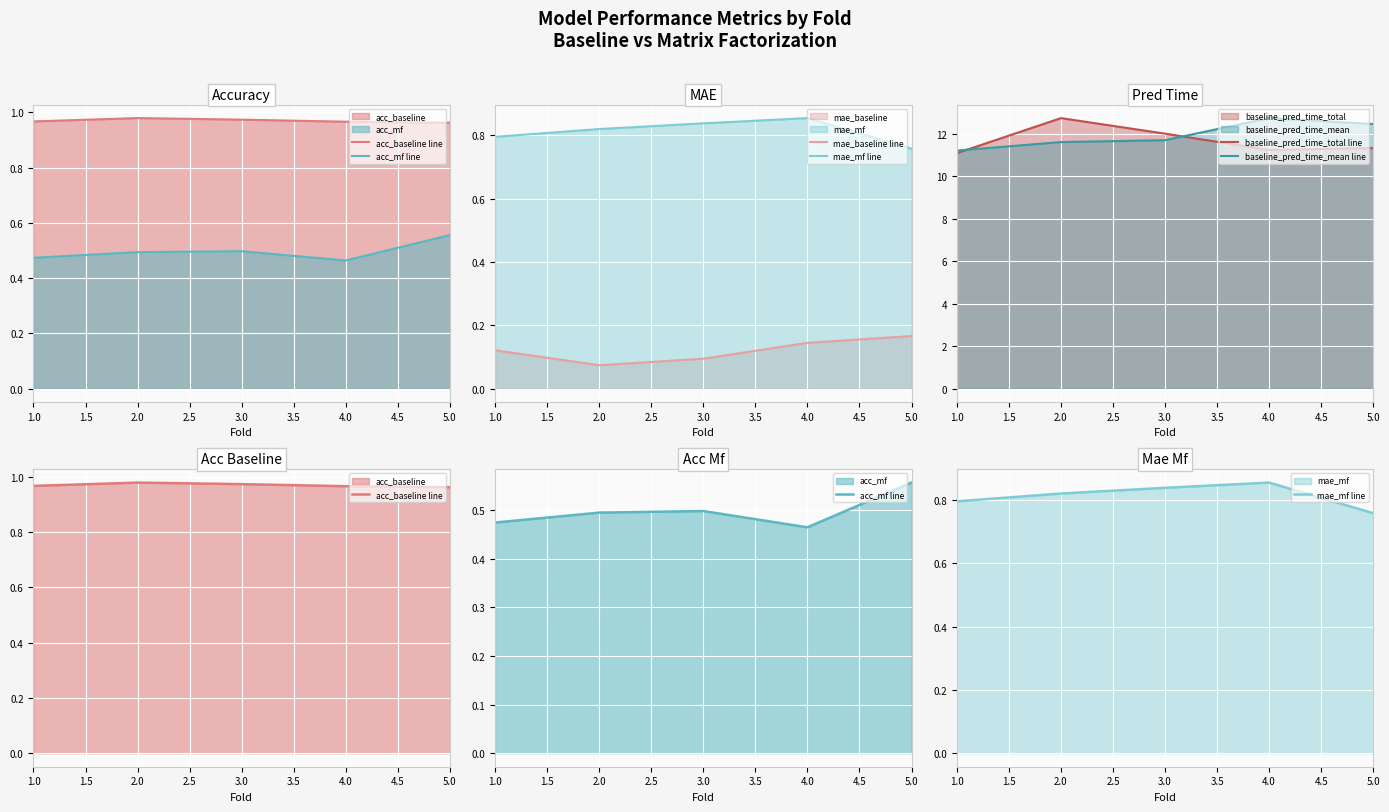

Which category has the lowest value in the baseline_pred_time_mean line series?

1.0